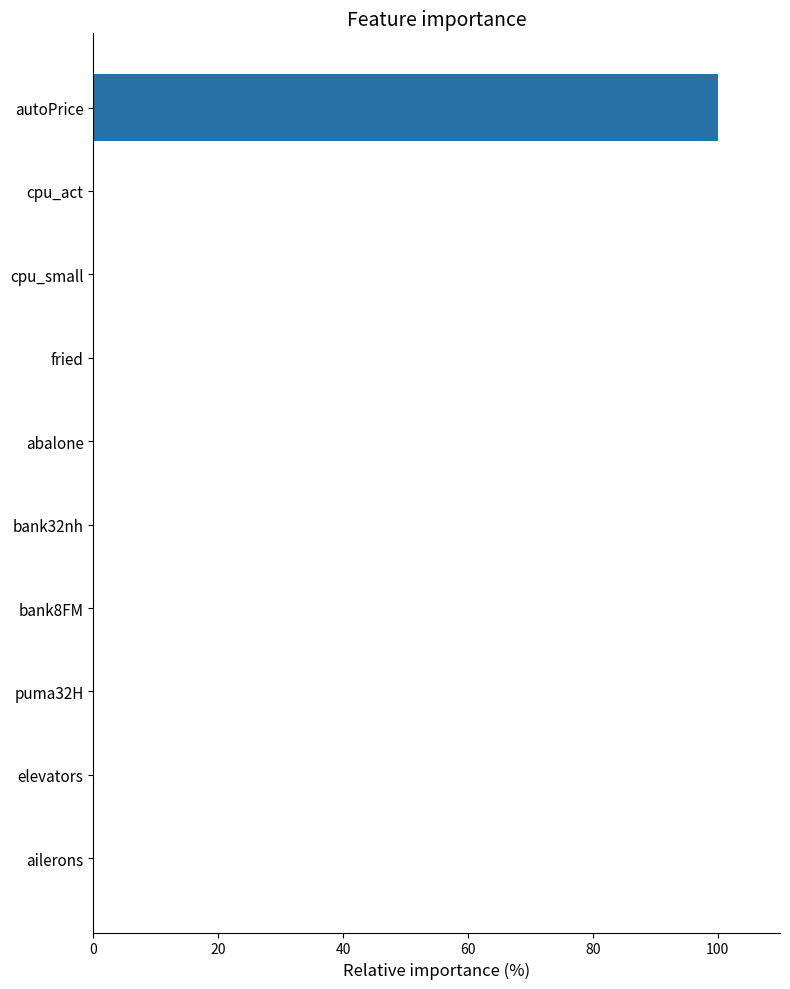

Which category has the highest value across all series?

autoPrice